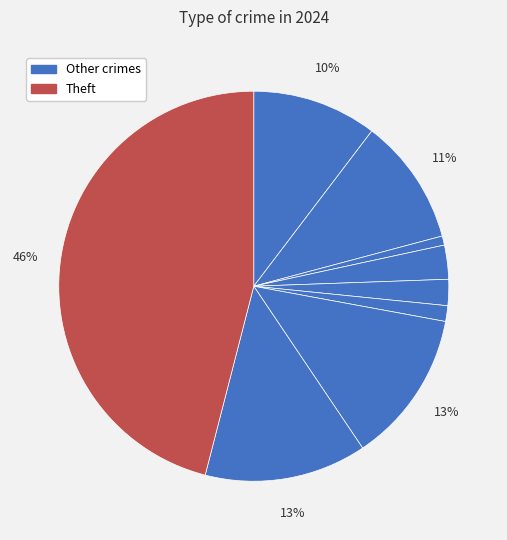

Which slice is the largest?

Theft